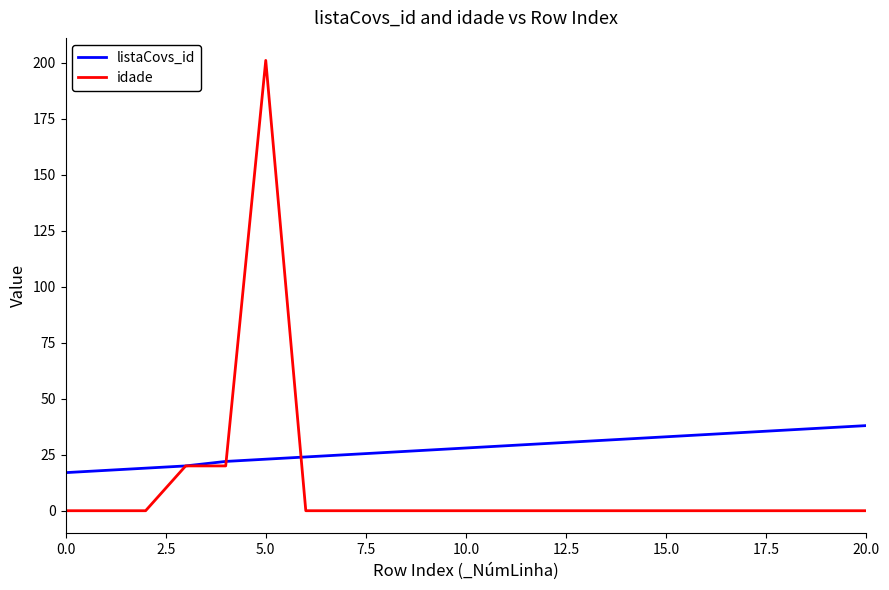

What is the greatest value displayed?

201